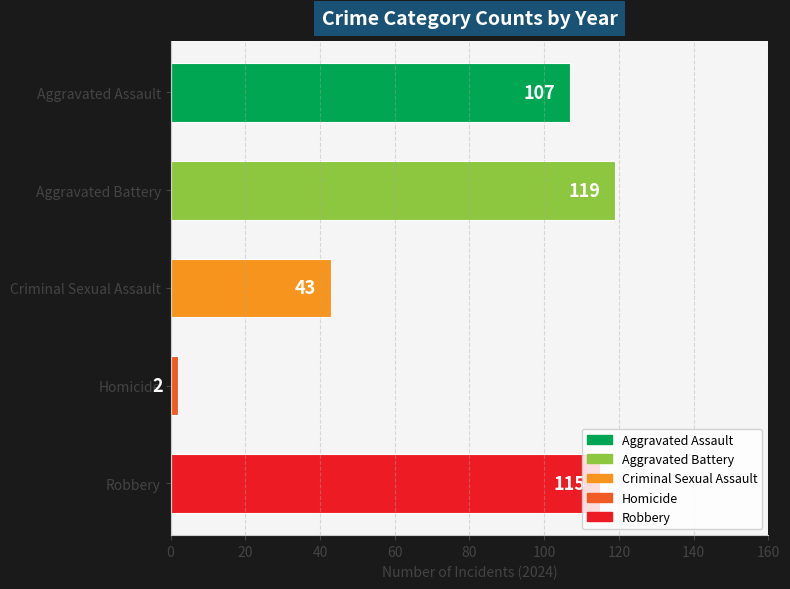

Is the value of Criminal Sexual Assault at 2017 greater than the value of Robbery at 2023?

No